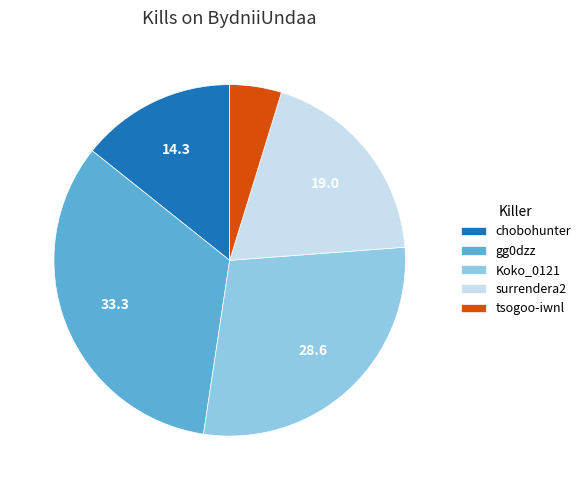

Is it true that surrendera2 is 6% of the pie?

False